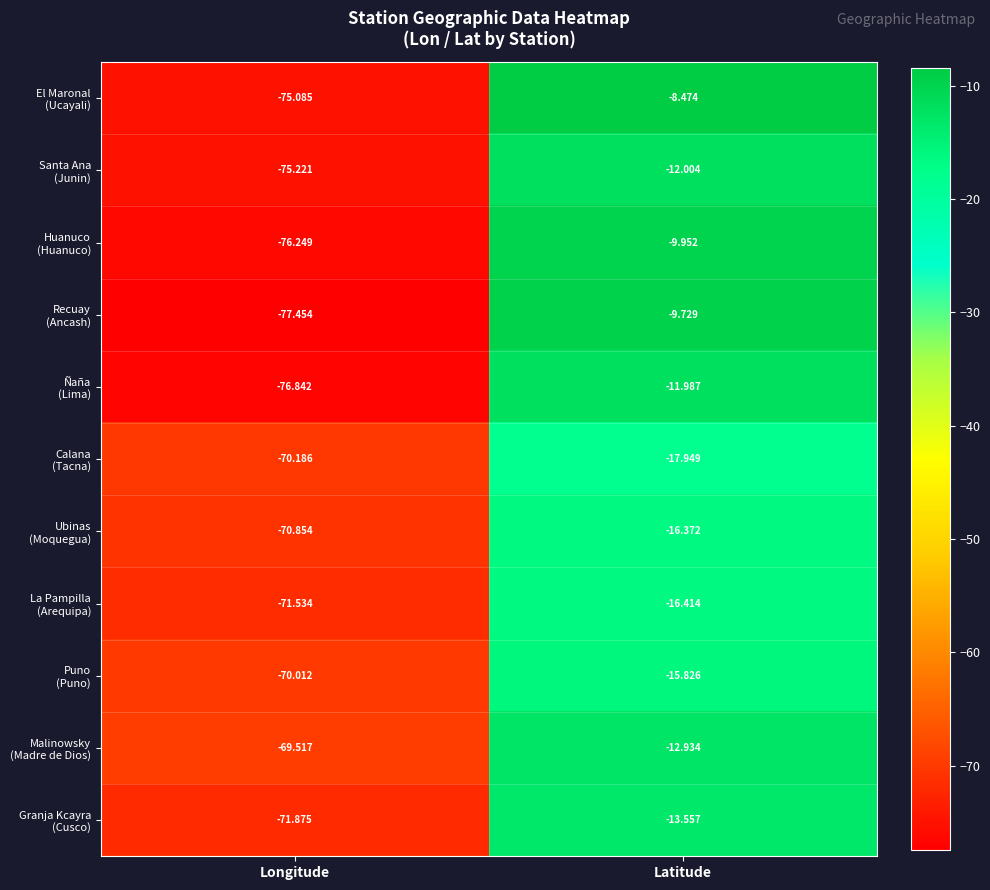

At which category is the sum across all series the highest?

Latitude